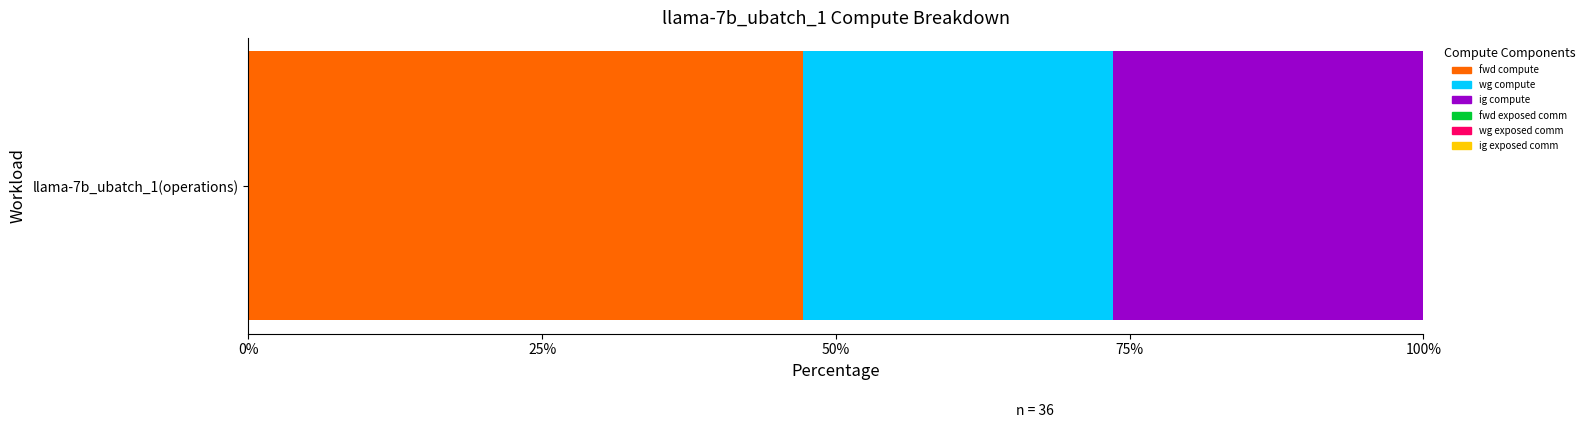

The value of fwd compute at llama-7b_ubatch_1(operations) is 47.2. True or false?

True